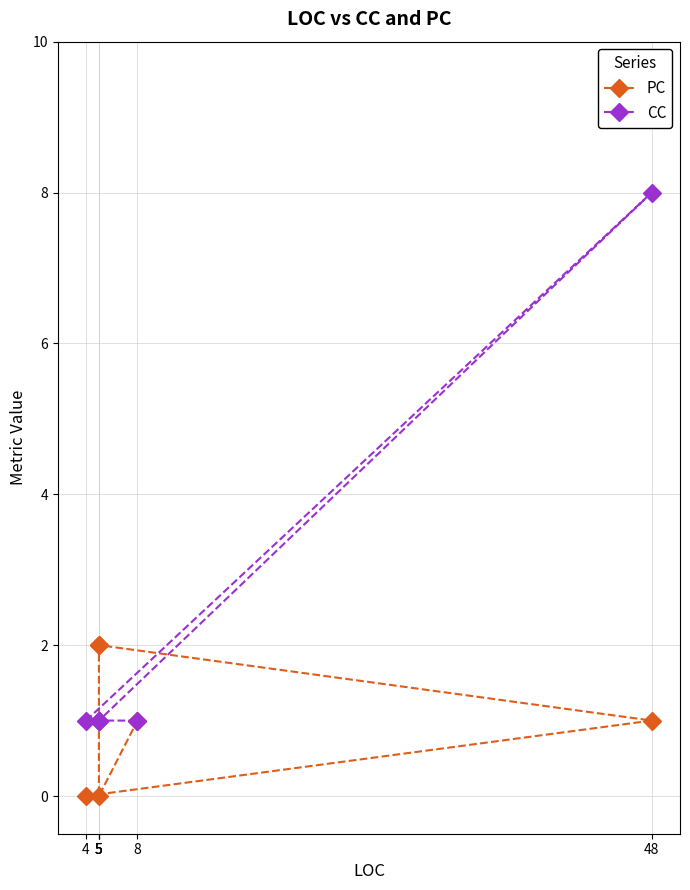

Does the chart have visible grid lines?

Yes